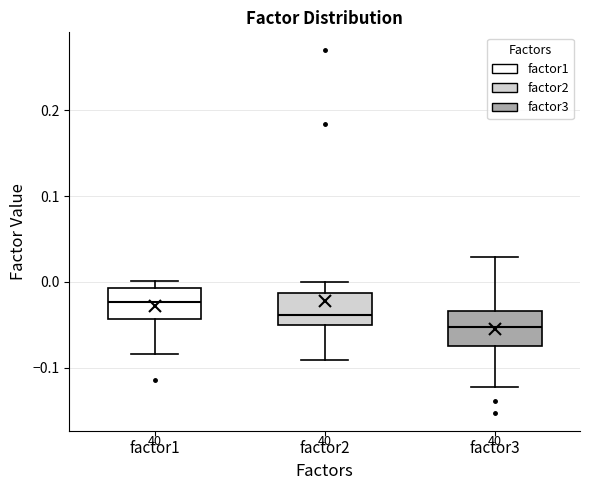

Reading left to right, read every box against the y-axis: the position of its median line, the range the box covers, and the ends of its whiskers. The values are not printed on the chart, so give them approximately, as read against the axis.

factor1: median -0.02, box -0.04 to -0.01, whiskers -0.08 to 0.00
factor2: median -0.04, box -0.05 to -0.01, whiskers -0.09 to 0.00
factor3: median -0.05, box -0.08 to -0.03, whiskers -0.12 to 0.03